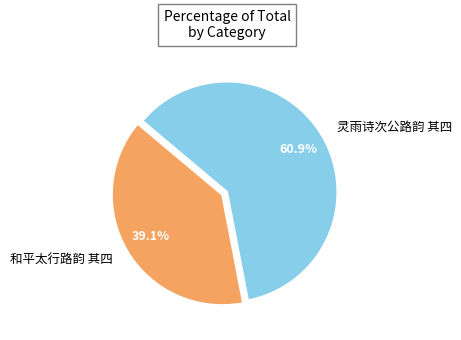

How much of the chart is everything except 灵雨诗次公路韵 其四?

39.1%